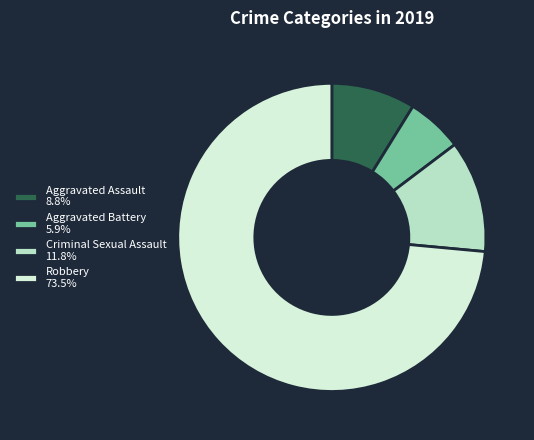

Do Aggravated Battery 5.9% and Aggravated Assault 8.8% together represent more than half of the pie?

No